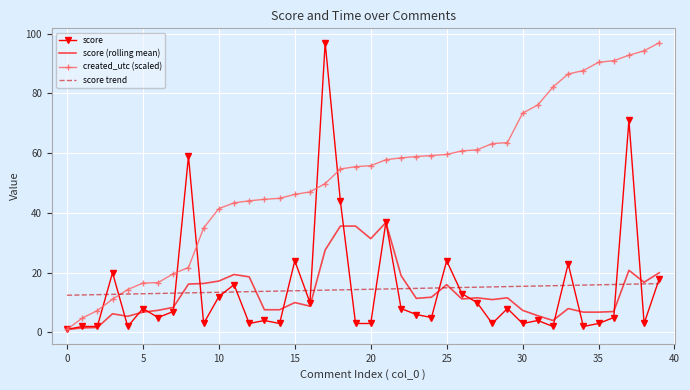

Which series has the largest total across all categories?

created_utc (scaled)